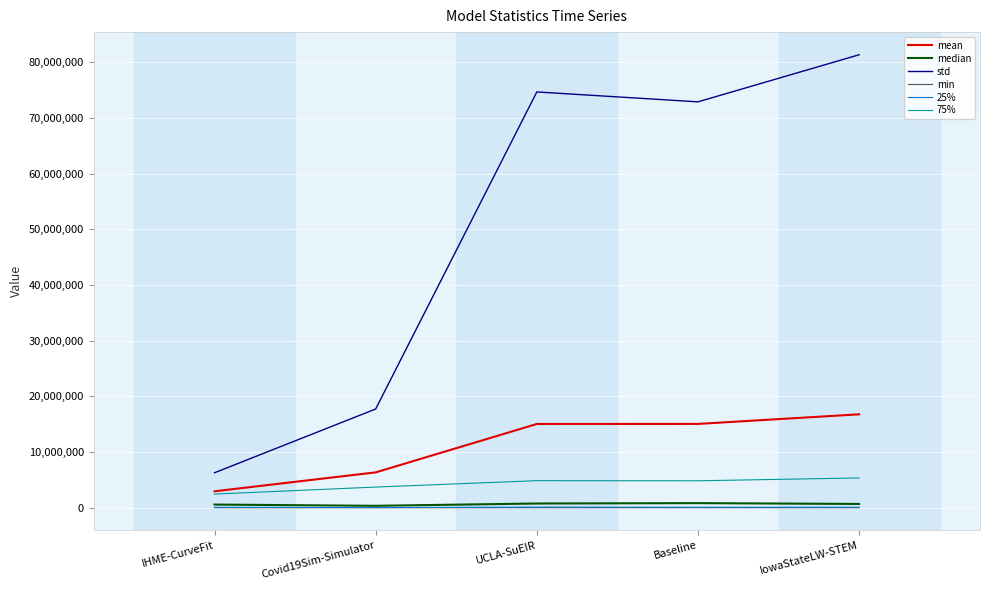

Which series has the largest range (max minus min)?

std